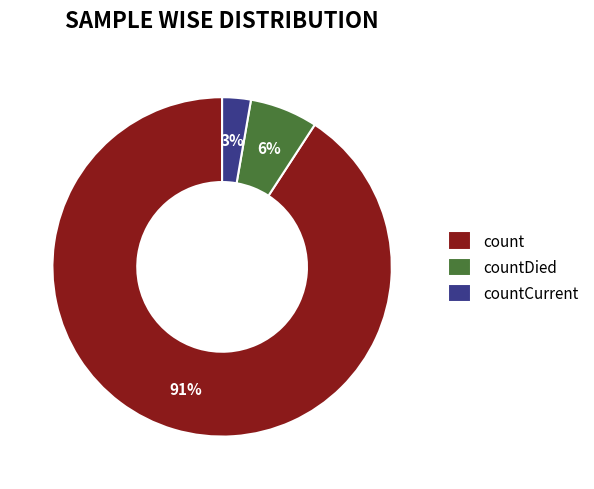

True or false: count accounts for 91% of the total.

True